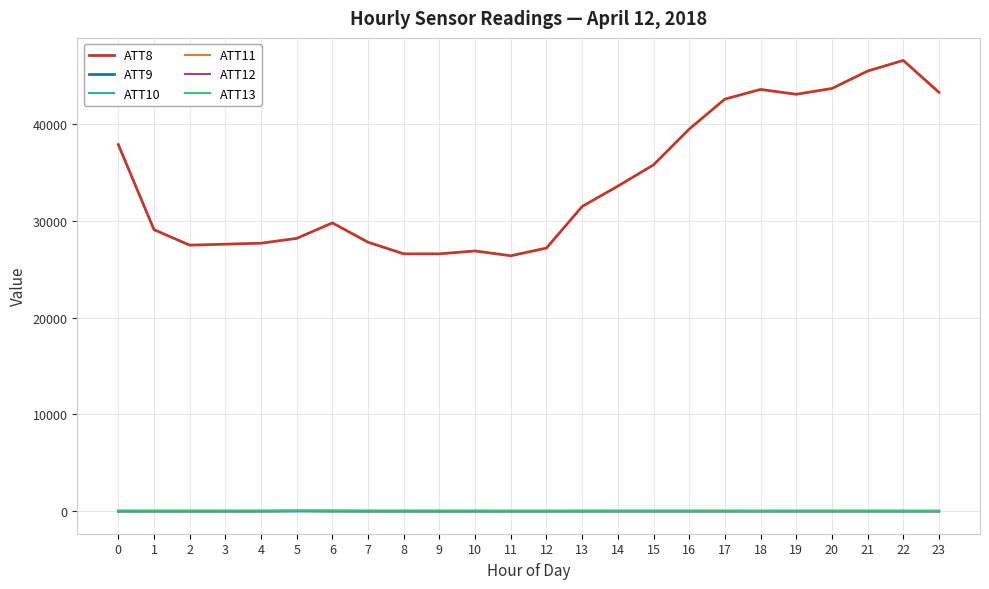

Which series changed the most between 9 and 14?

ATT8